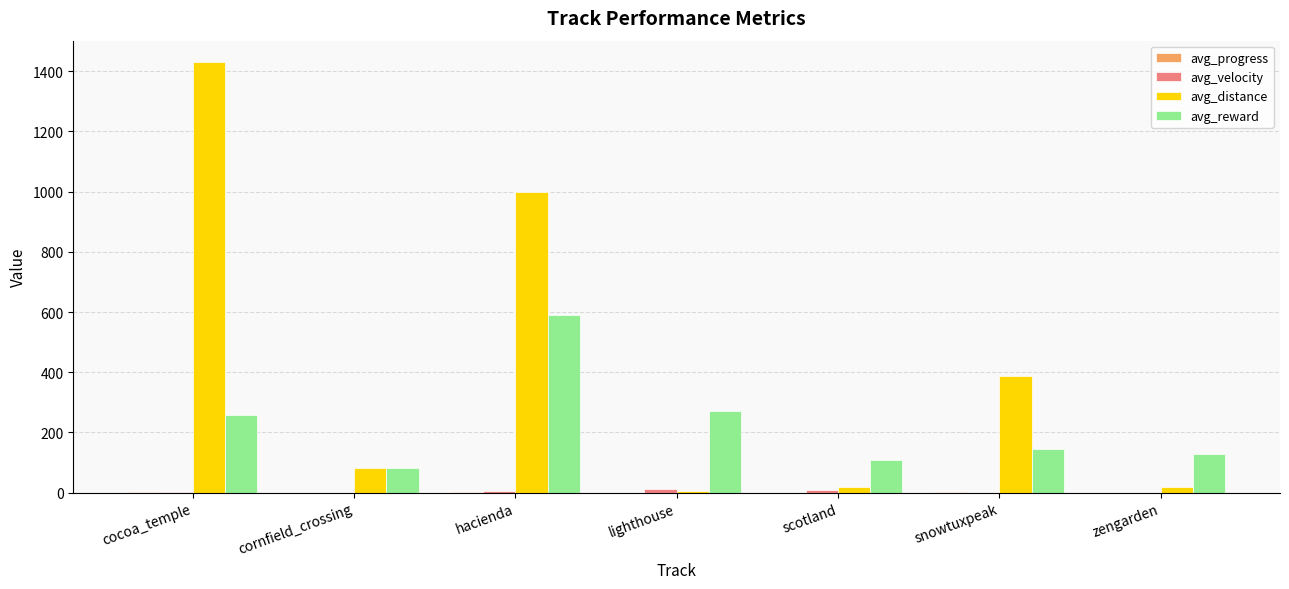

Is it true that avg_reward equals 128.6 at zengarden?

True